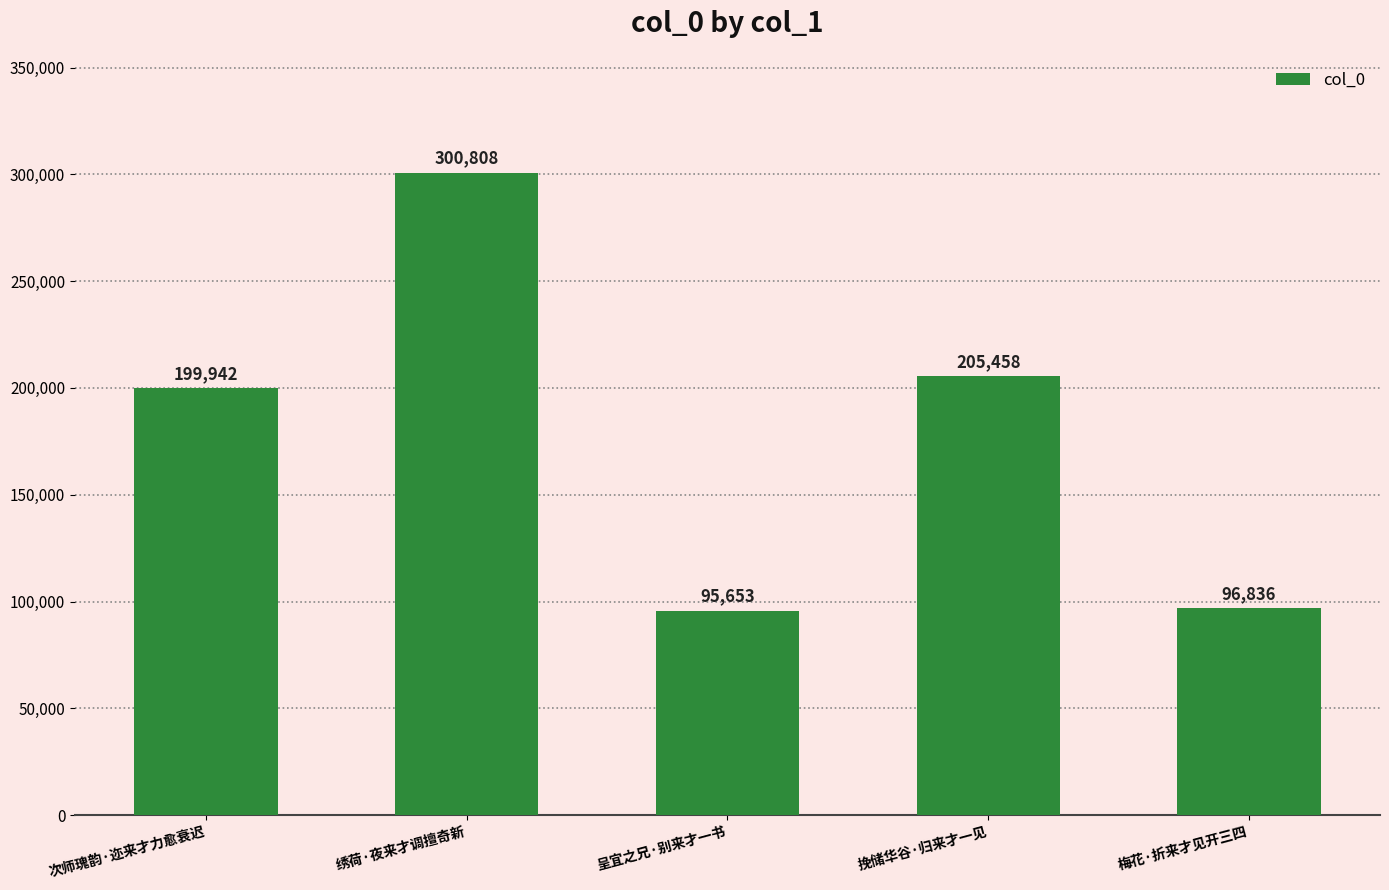

Reading left to right, list all the values displayed in this chart.

199942	300808	95653	205458	96836